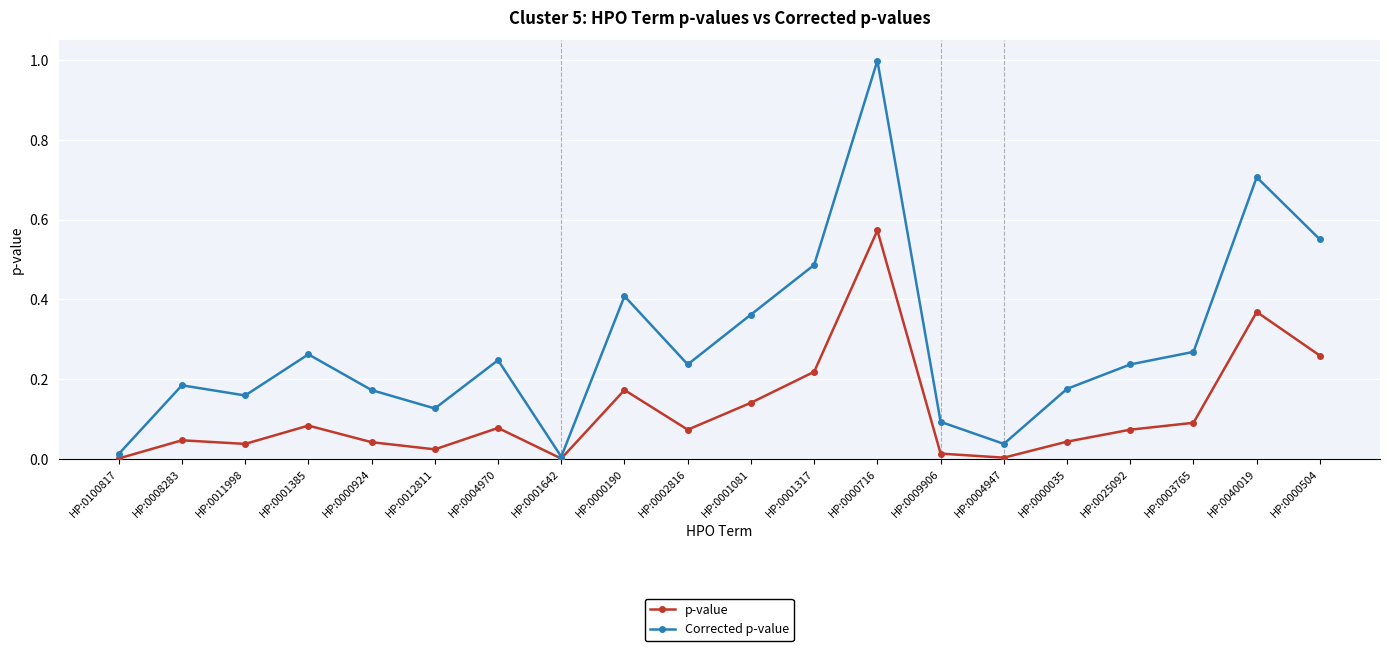

What is the label of the 11th point from the left?

HP:0001081